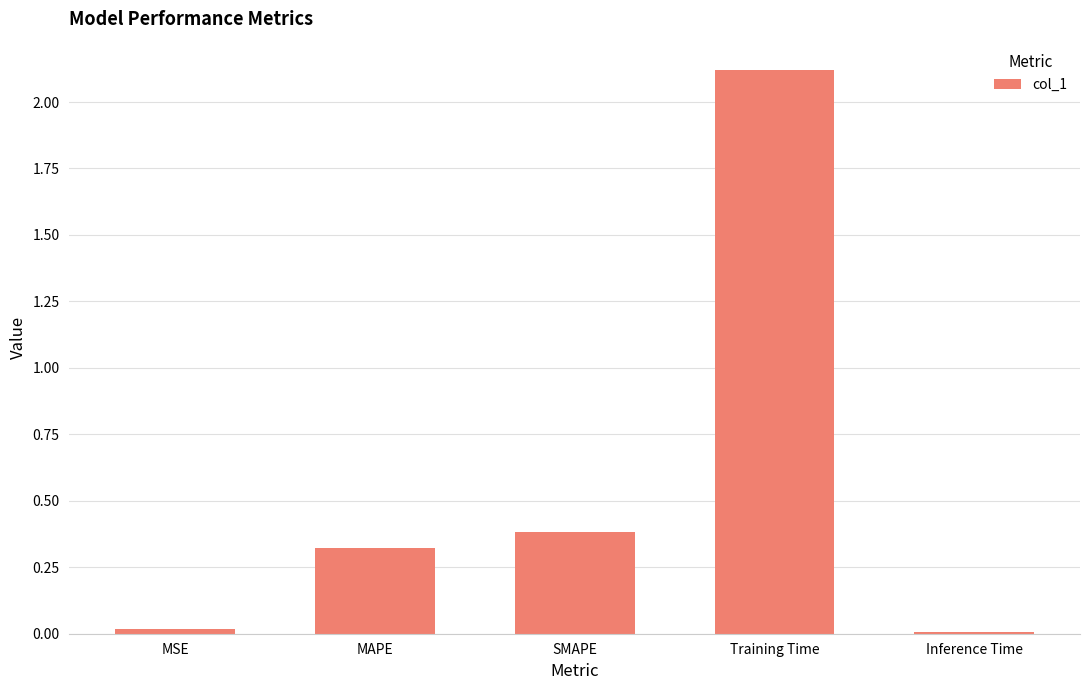

The chart shows a value of 2.1 at Training Time. True or false?

True